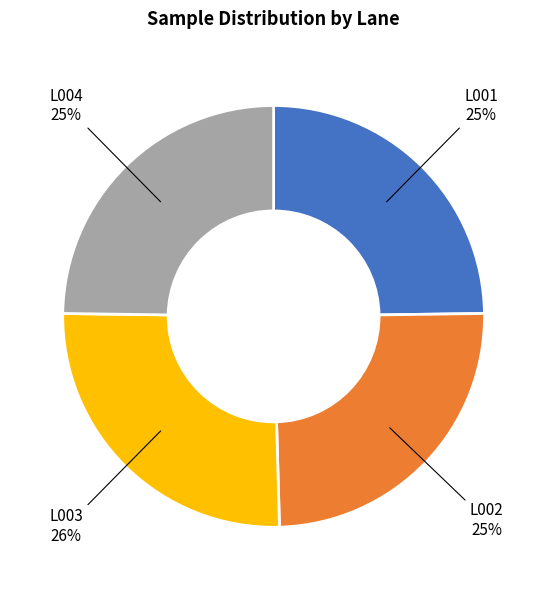

Is there a majority slice in this chart?

No